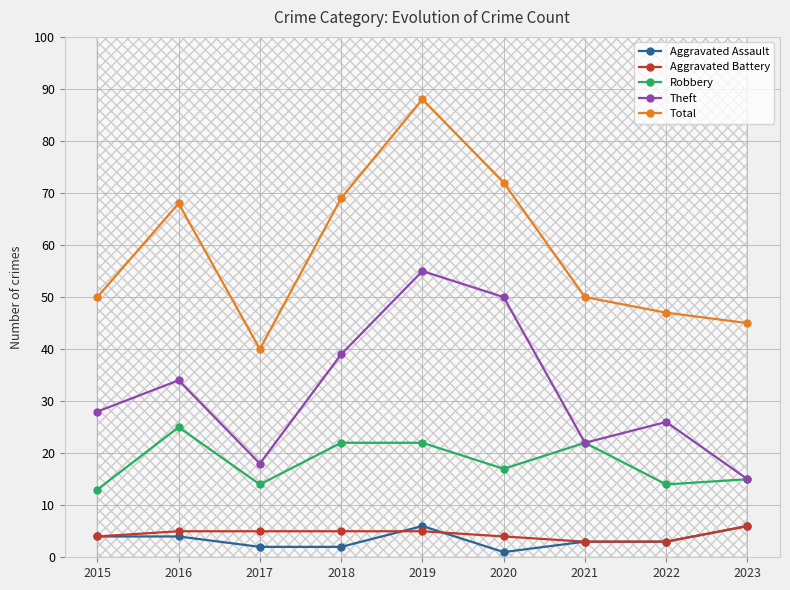

What is the sum of all Aggravated Assault values?

31